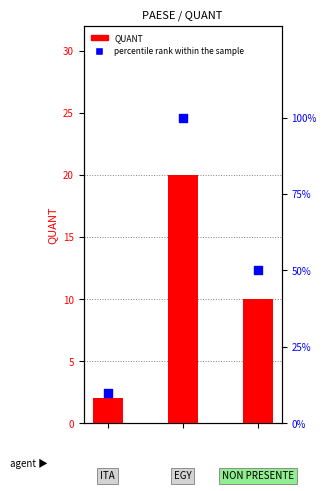

Which series reaches the minimum Y coordinate?

QUANT